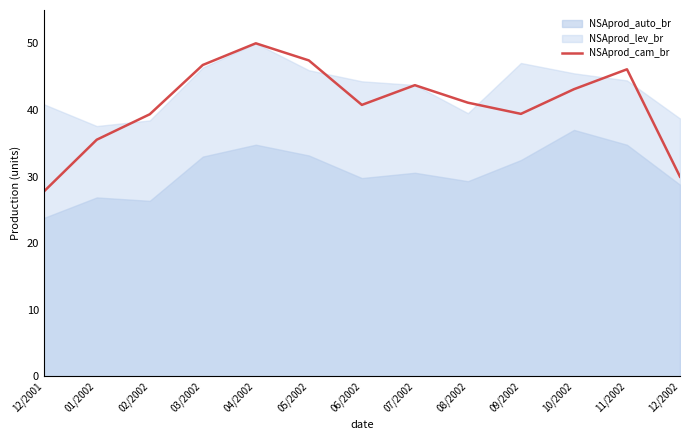

Which label corresponds to the smallest value in the chart?

12/2001